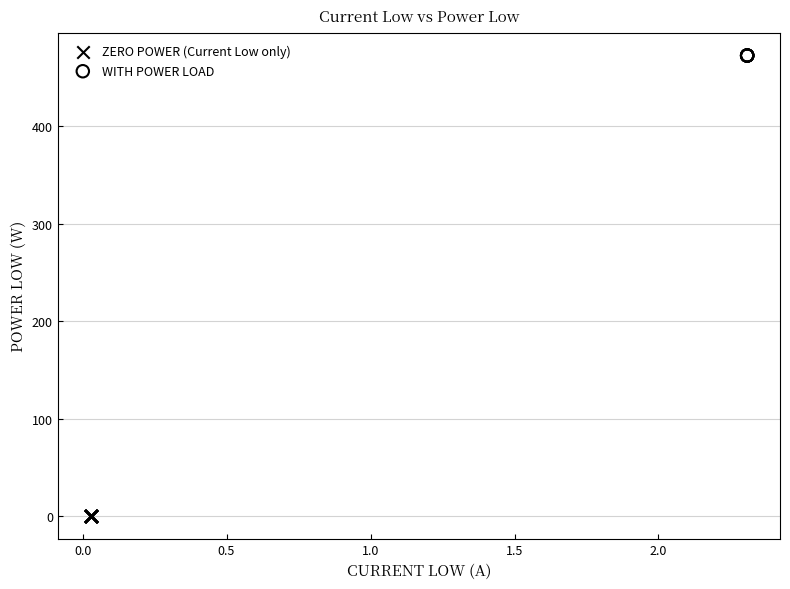

Which series reaches the minimum Y coordinate?

ZERO POWER (Current Low only)